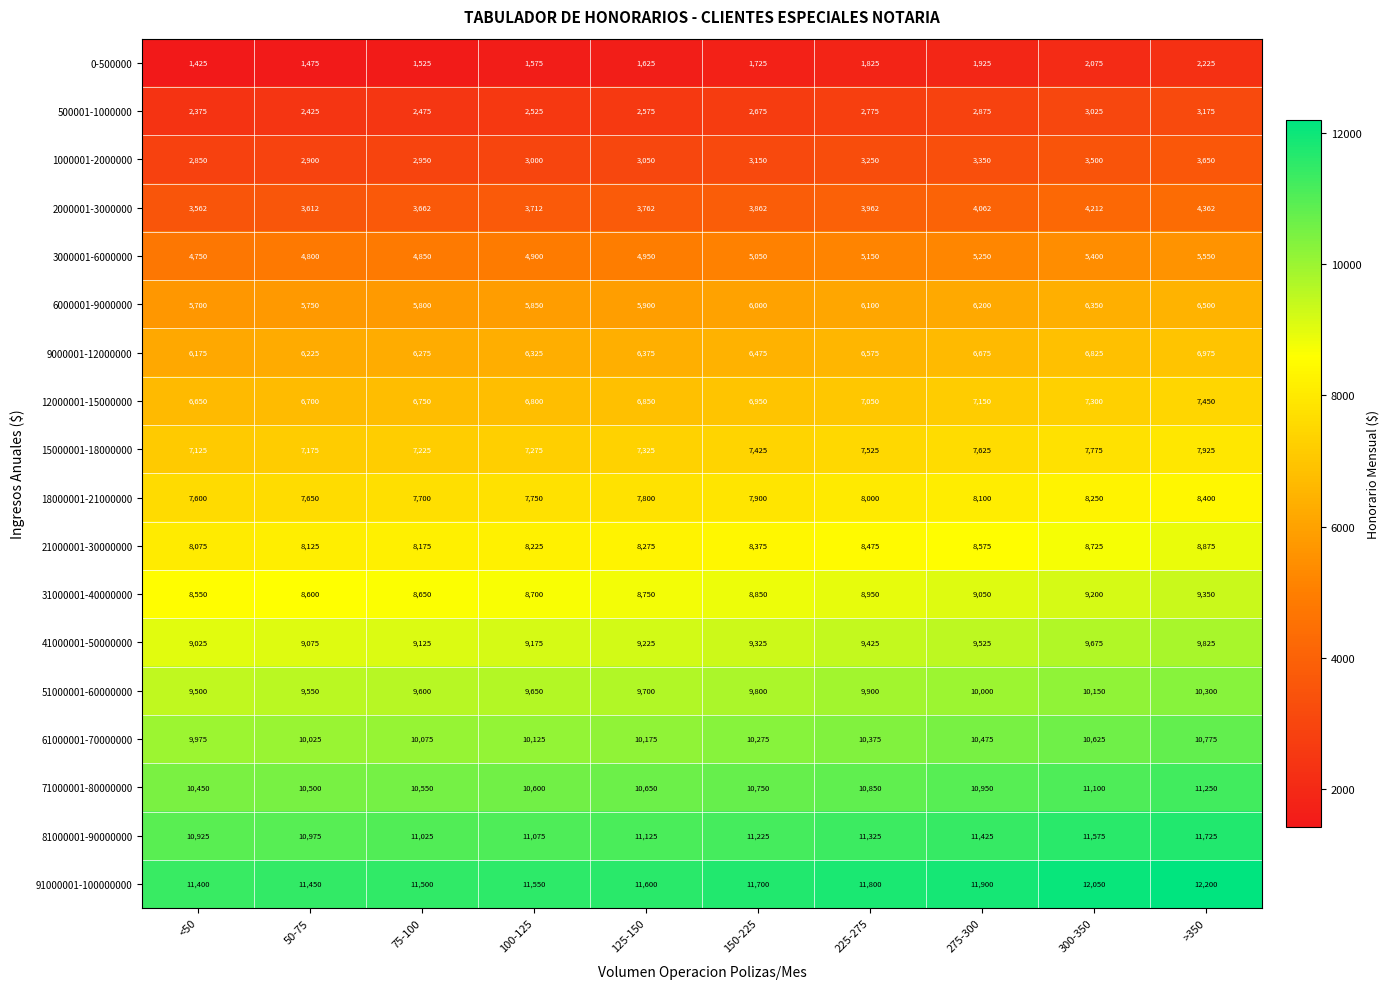

Rank the series by their maximum value, from lowest to highest.

0-500000, 500001-1000000, 1000001-2000000, 2000001-3000000, 3000001-6000000, 6000001-9000000, 9000001-12000000, 12000001-15000000, 15000001-18000000, 18000001-21000000, 21000001-30000000, 31000001-40000000, 41000001-50000000, 51000001-60000000, 61000001-70000000, 71000001-80000000, 81000001-90000000, 91000001-100000000